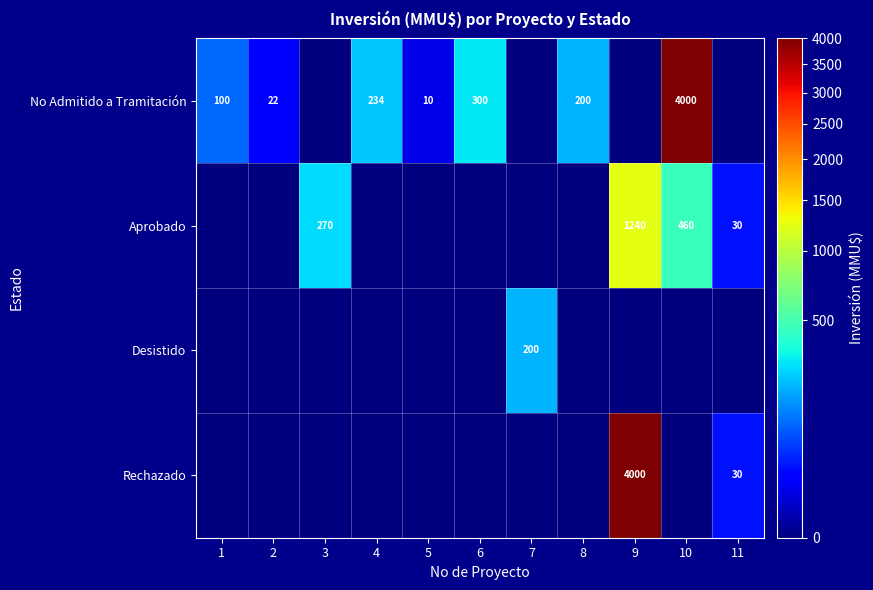

Is it true that No Admitido a Tramitación equals 234 at 4?

True